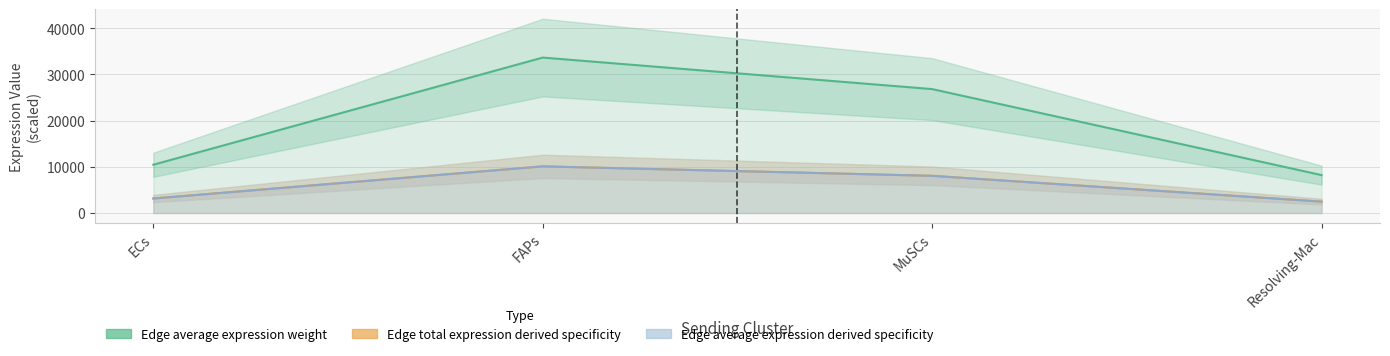

What is the spread (max minus min) of values at Resolving-Mac?

5736.7